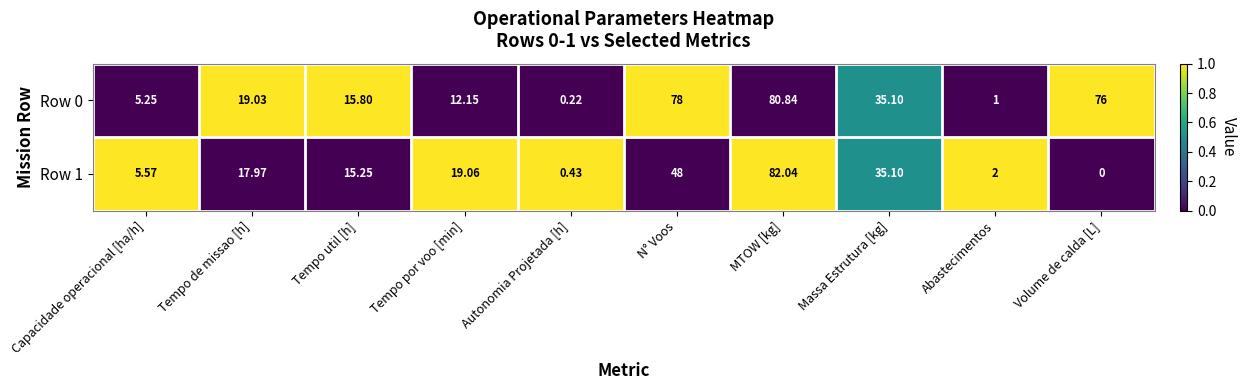

At which category does the chart reach its peak across all series?

MTOW [kg]